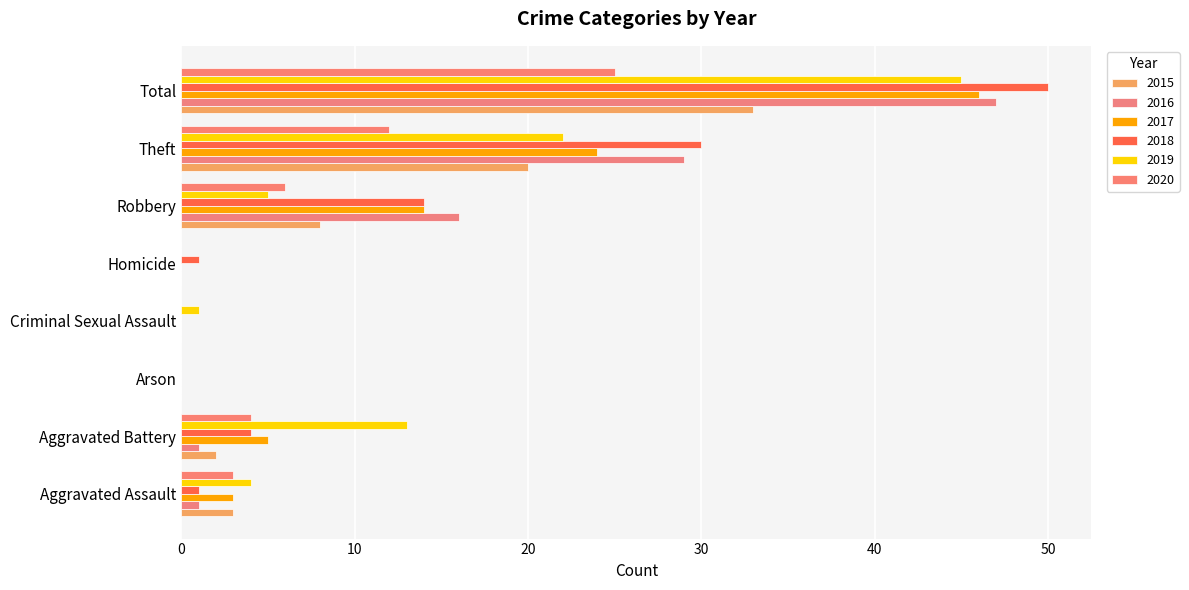

Is the value of 2015 at Homicide greater than the value of 2018 at Homicide?

No